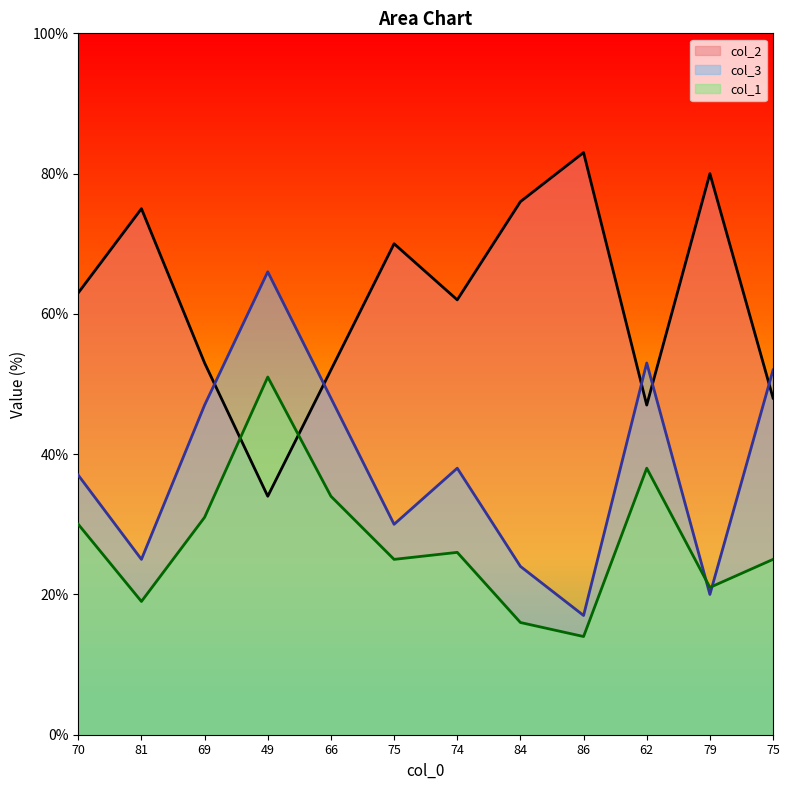

Rank the series at 86 from highest to lowest value.

col_2, col_3, col_1